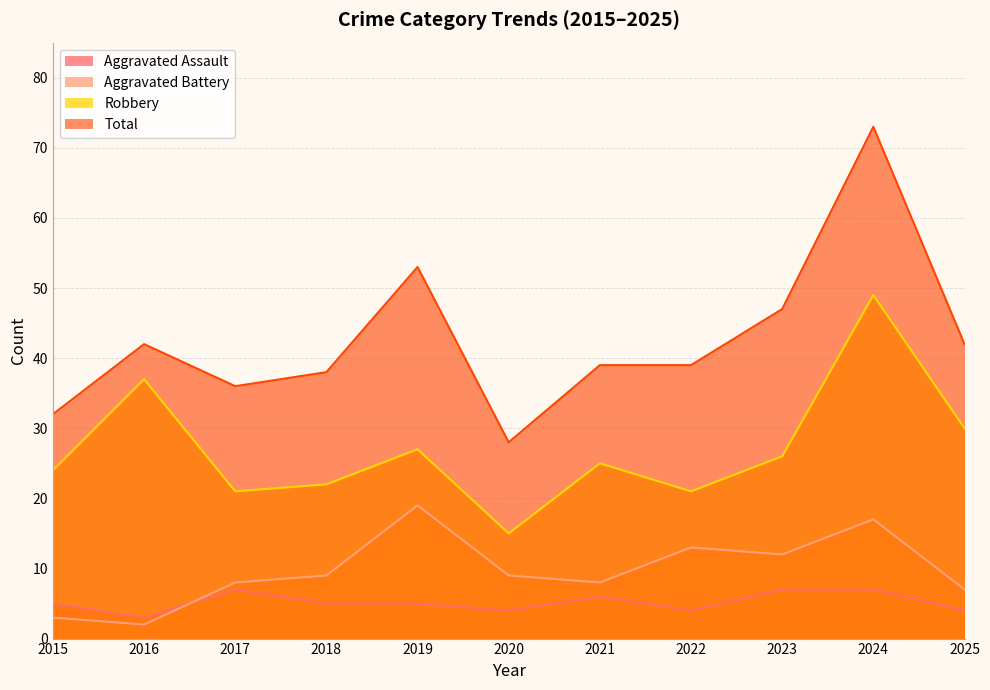

What is the sum of the Aggravated Battery values at 2023 and 2020?

21